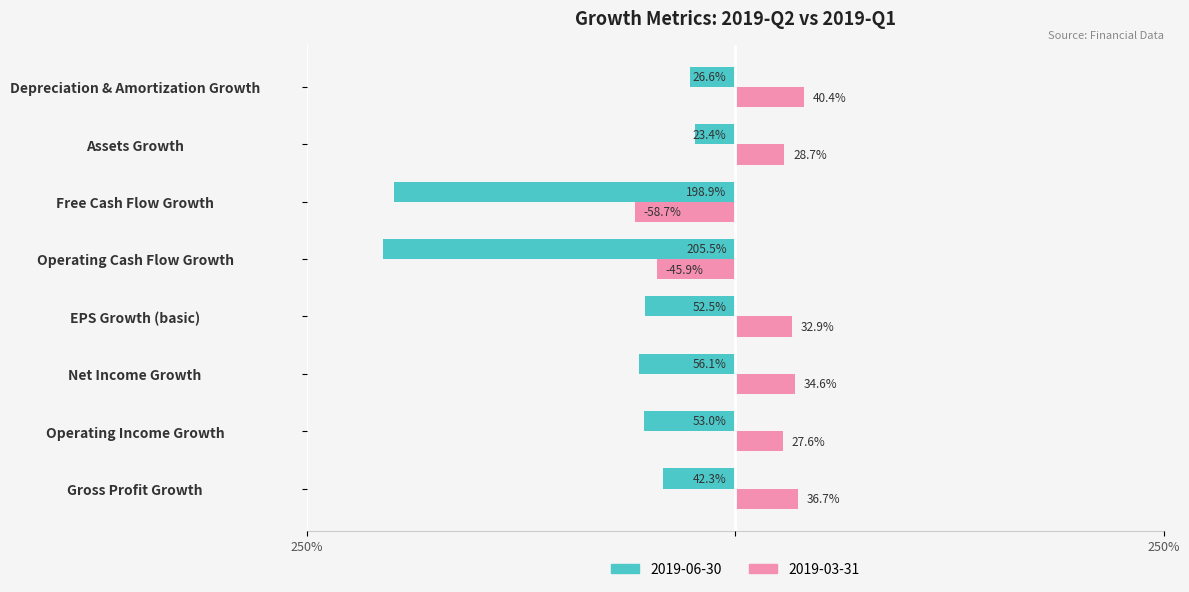

What is the difference between the highest and lowest values at Gross Profit Growth?

0.8